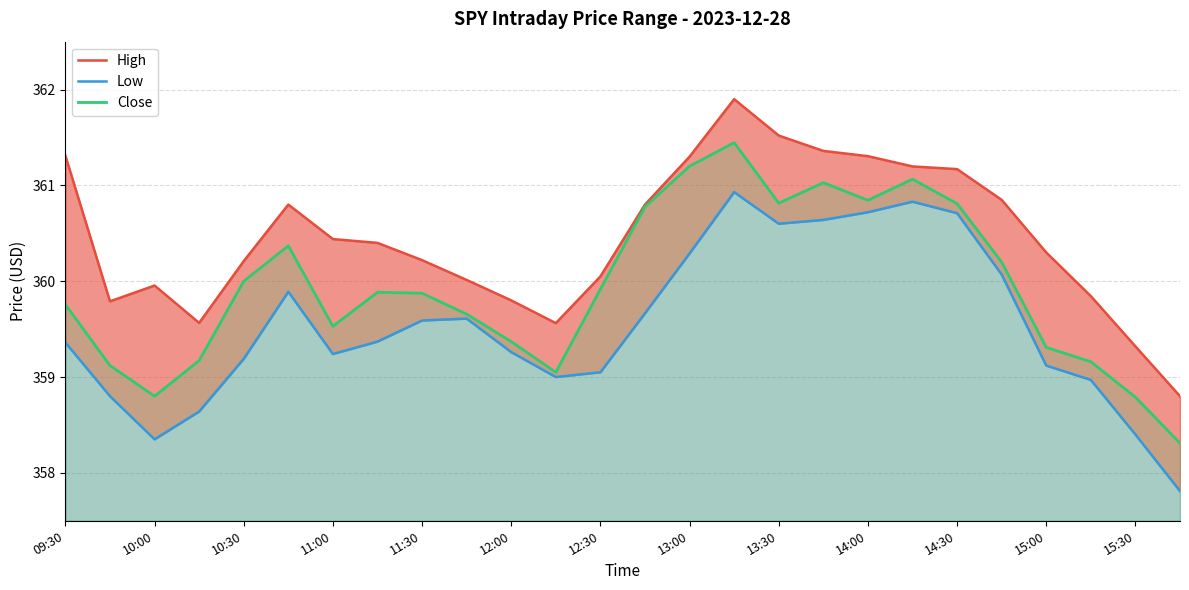

What is the minimum value for Close?

358.3